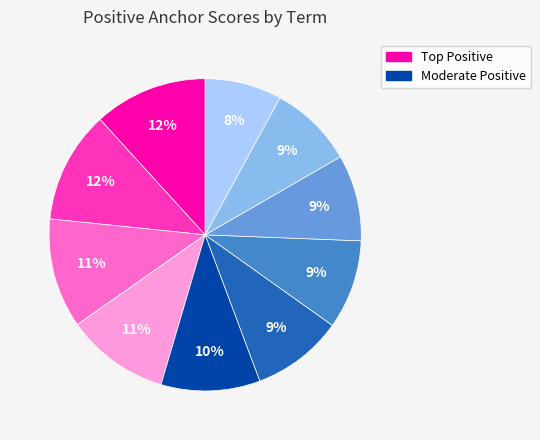

Is there a majority slice in this chart?

No